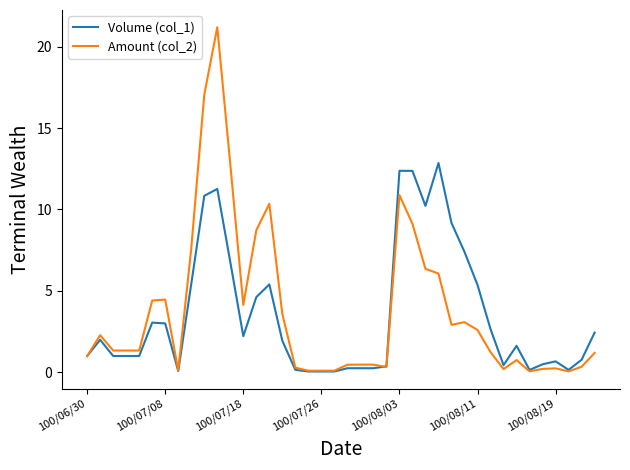

What is the maximum value shown in the chart?

21.2